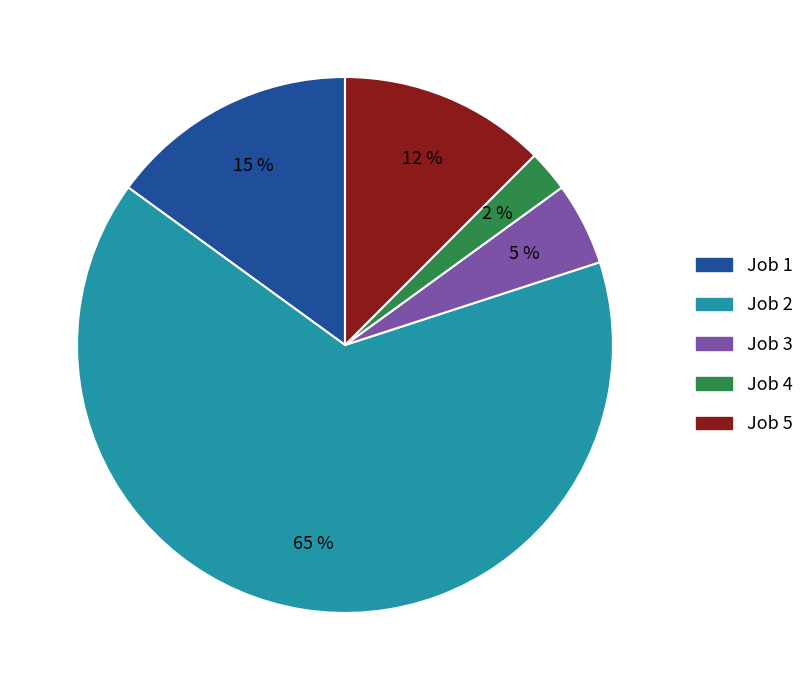

To the nearest percent, what percentage of the pie is Job 5?

13%